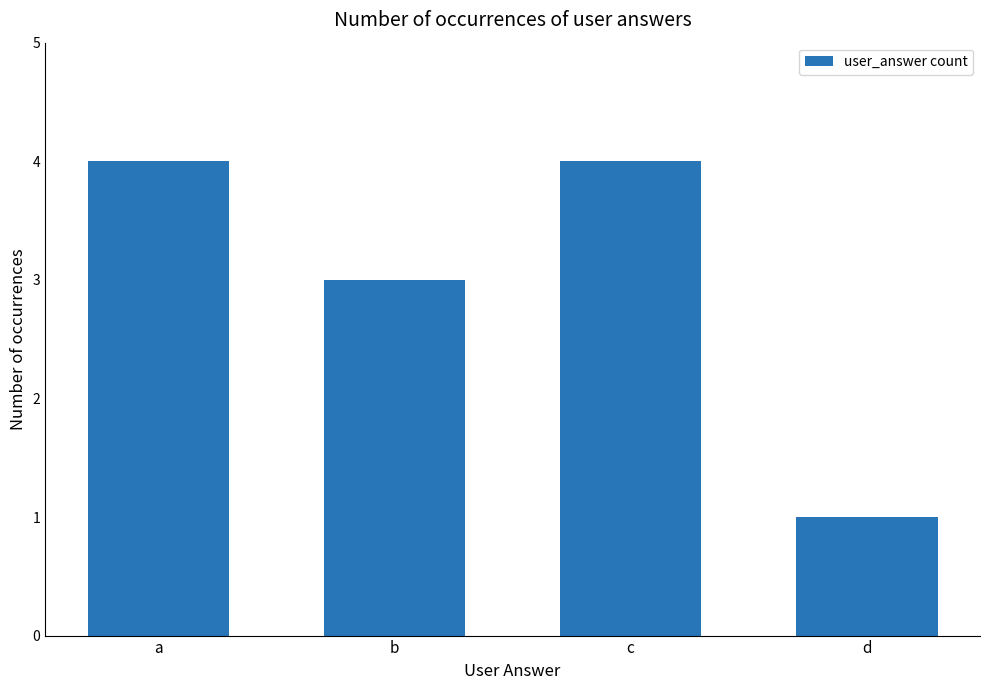

The value at c is 6. True or false?

False